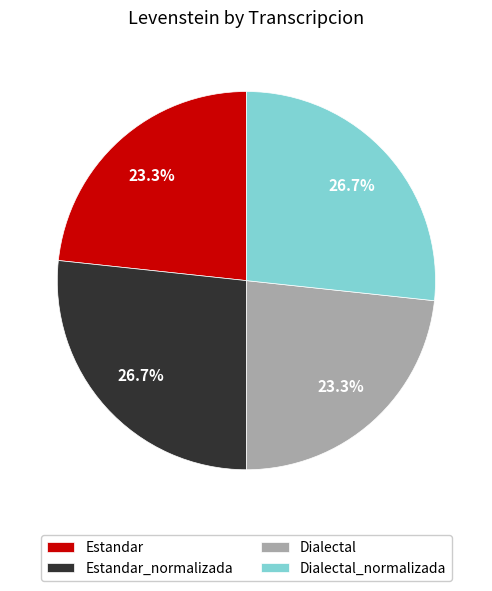

Combined, what portion of the pie is Dialectal_normalizada and Estandar?

50.0%